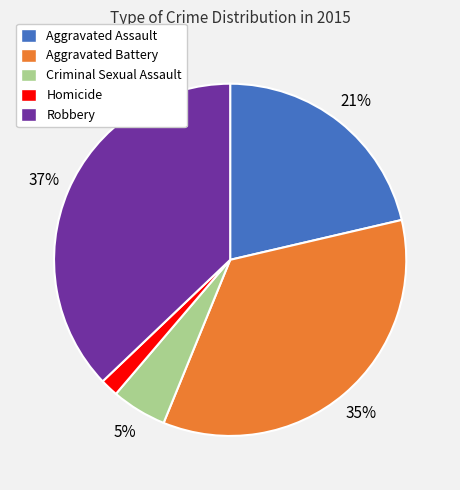

Approximately how many times larger is the value at Aggravated Assault compared to Aggravated Battery?

0.6